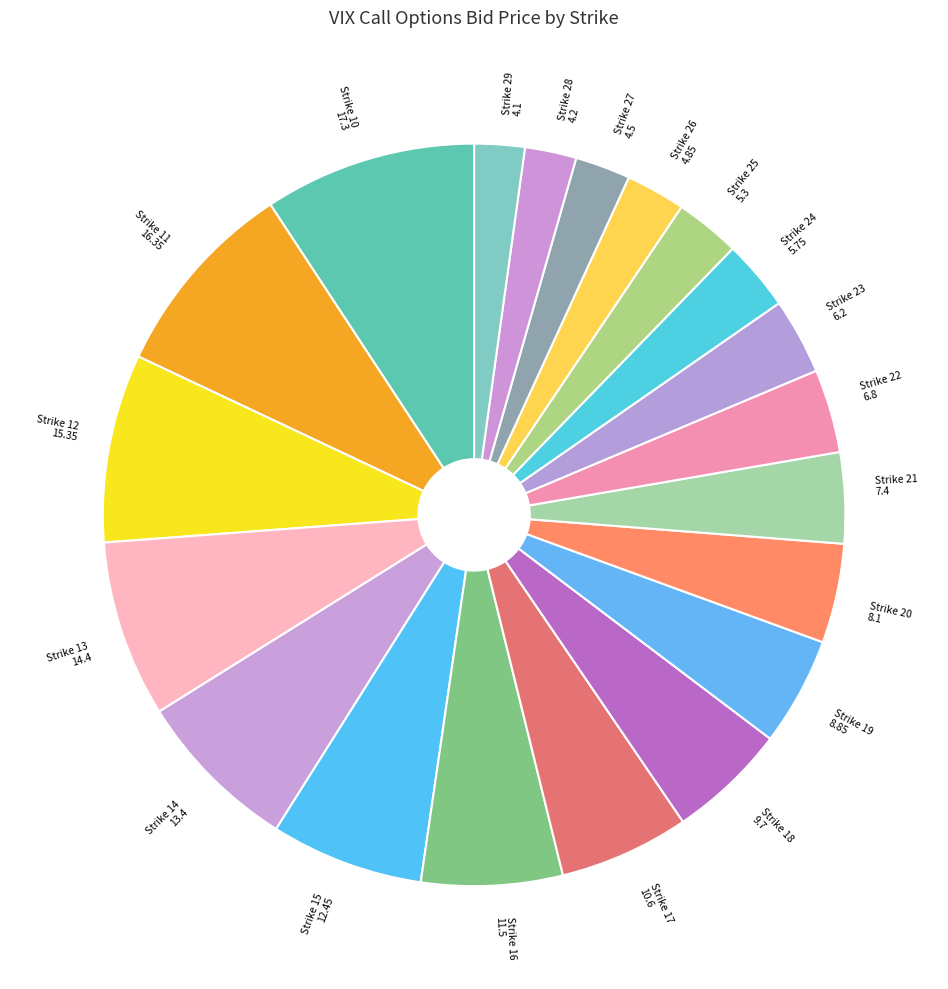

The Strike 20 slice represents 10% of the pie. True or false?

False